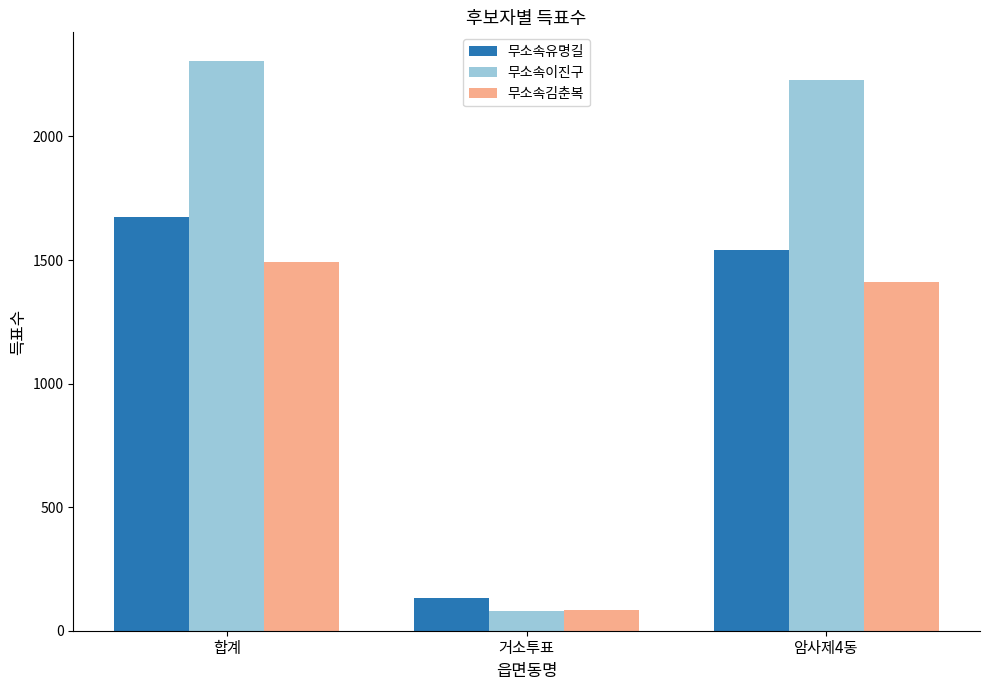

What is the difference between the 무소속김춘복 values at 암사제4동 and 거소투표?

1327